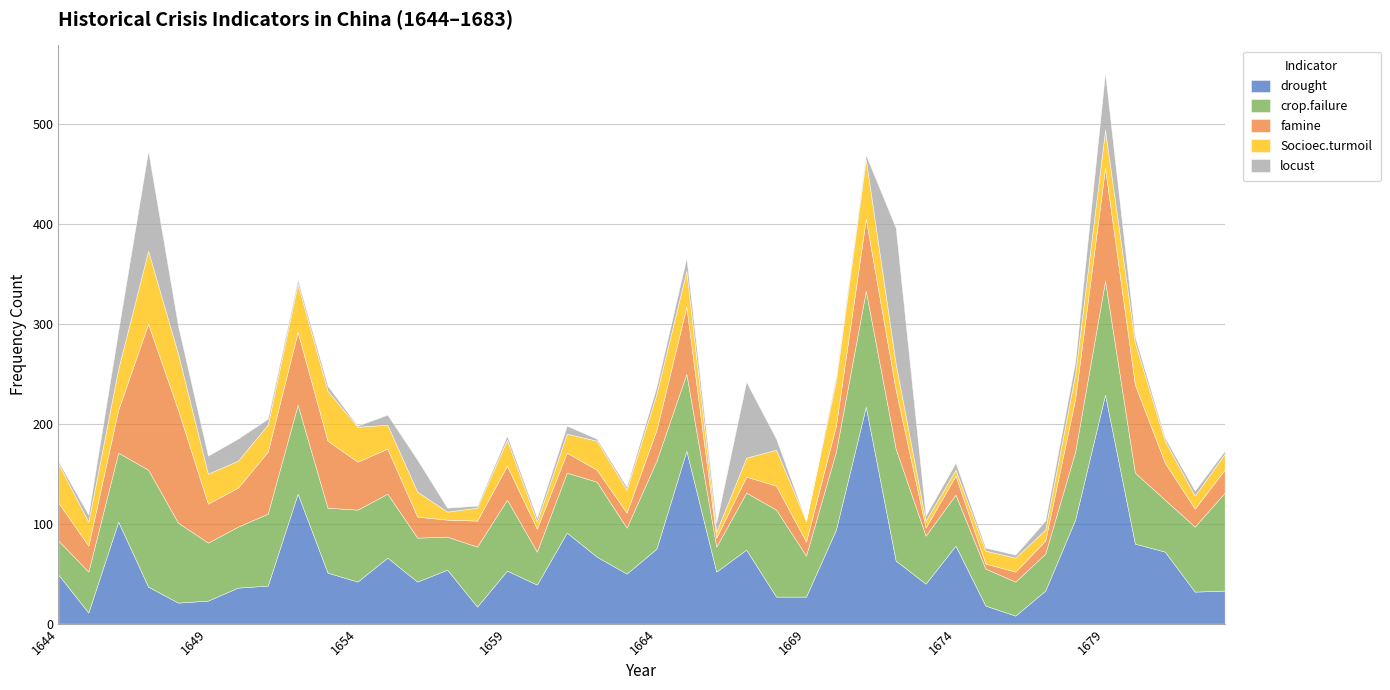

How many times do drought and crop.failure cross each other?

21